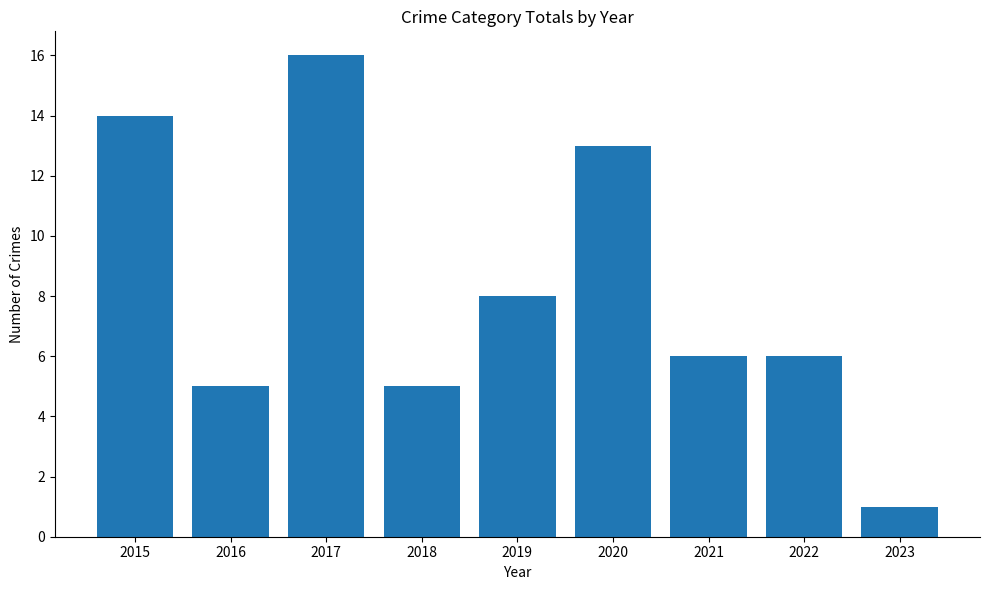

How many categories are shown in the chart?

9